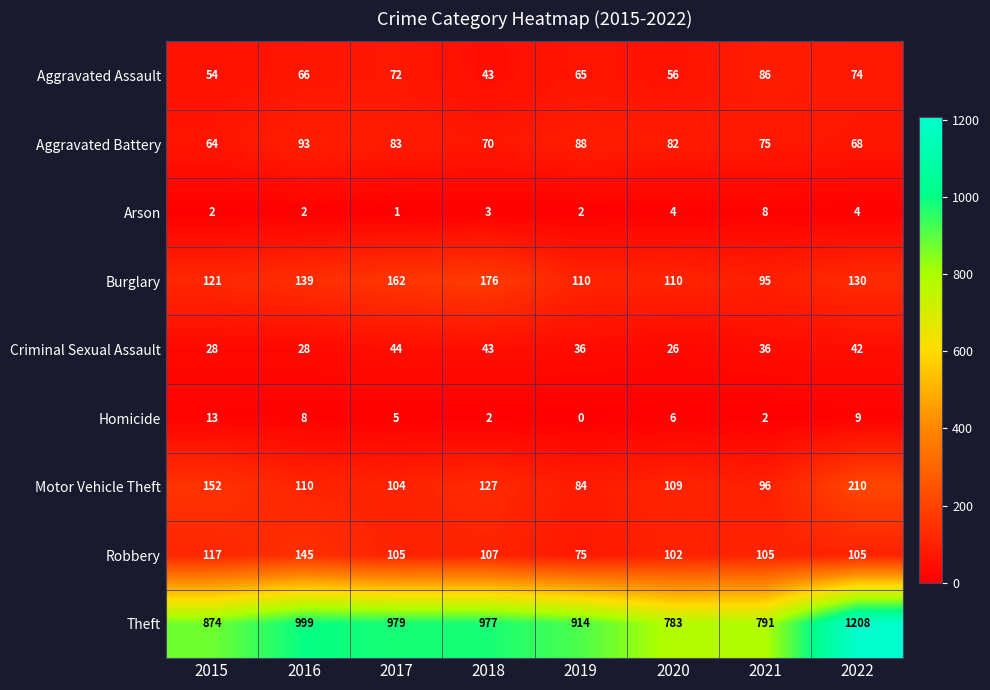

Which series has the widest spread of values?

Theft